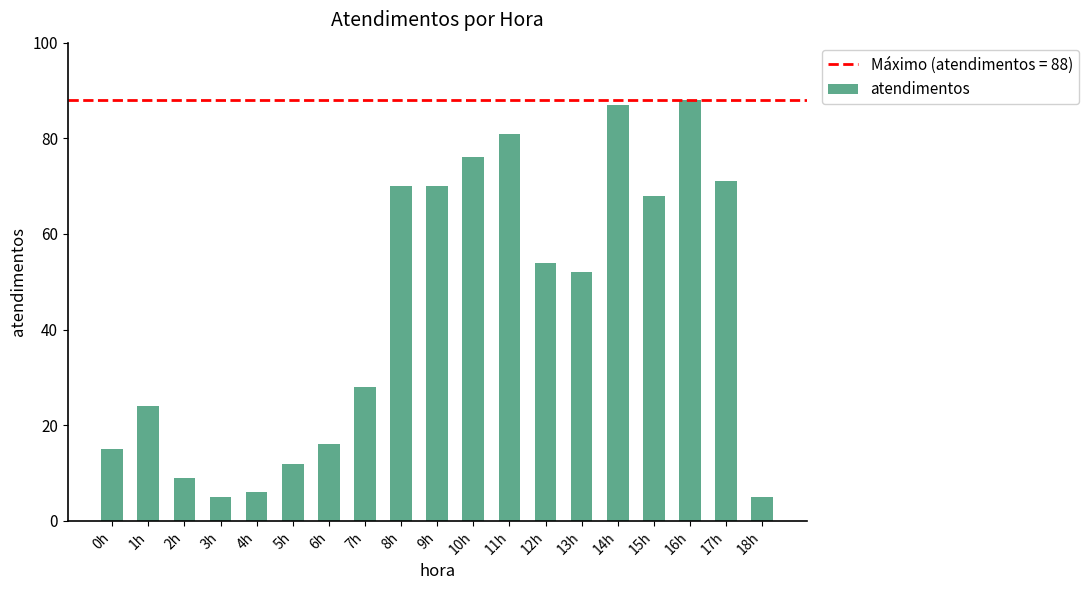

What is the minimum value shown in the chart?

5